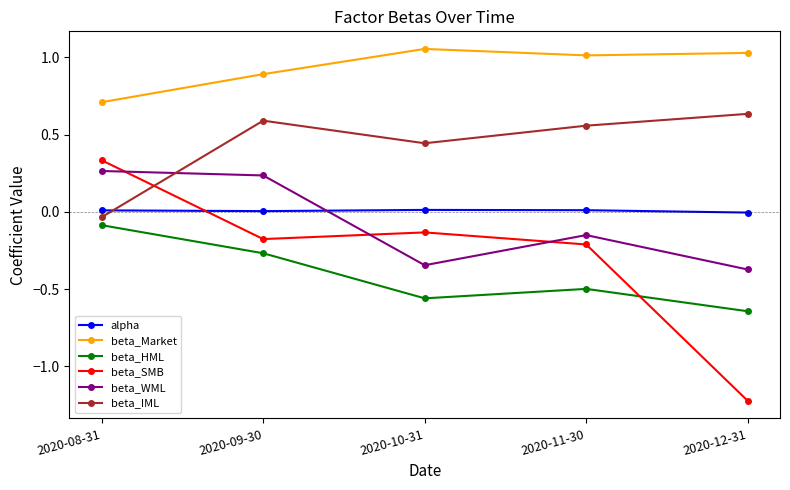

Is the value of beta_SMB at 2020-08-31 greater than the value of beta_WML at 2020-12-31?

Yes